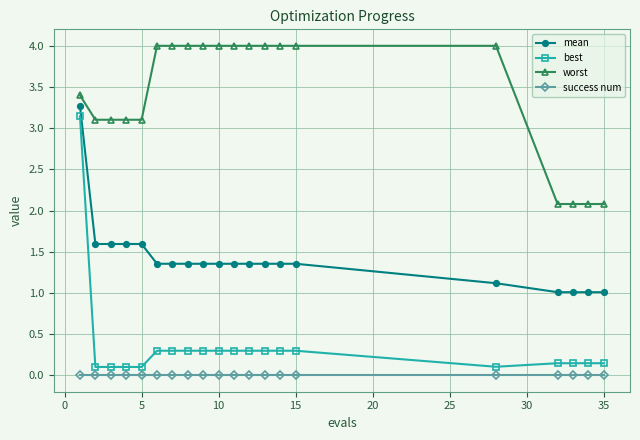

How many lines are shown in the chart?

4